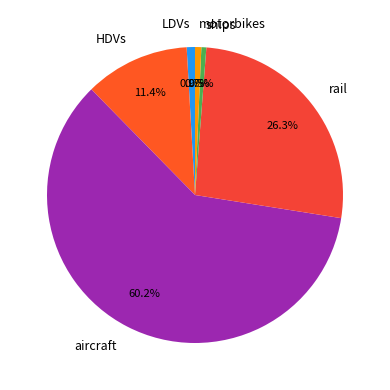

How many segments does this pie chart have?

6